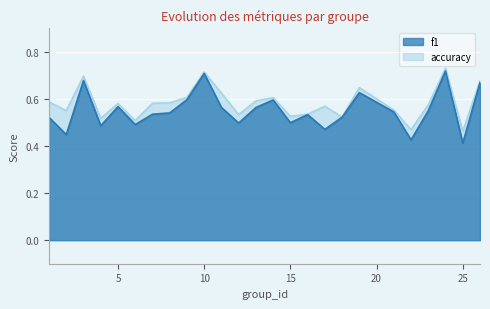

True or false: f1 has more than 0 interior local peaks.

True